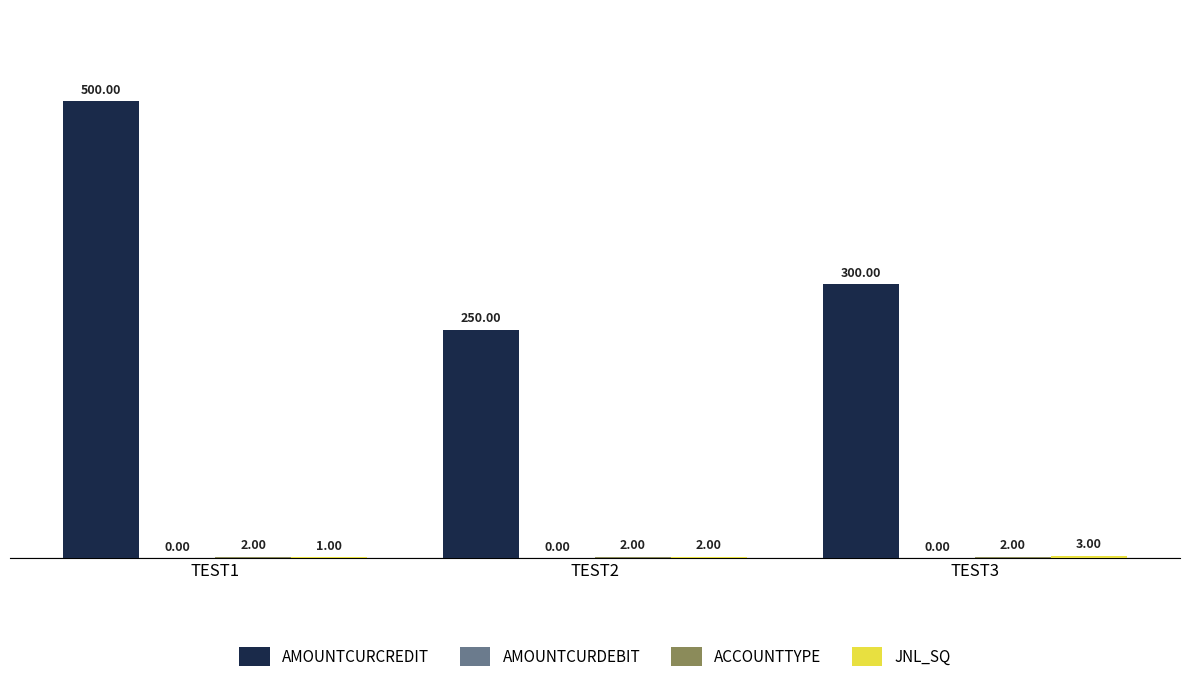

What is the sum of the AMOUNTCURCREDIT values at TEST3 and TEST2?

550